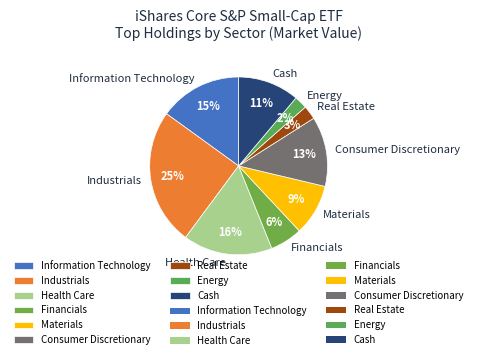

The Consumer Discretionary slice represents 13% of the pie. True or false?

True